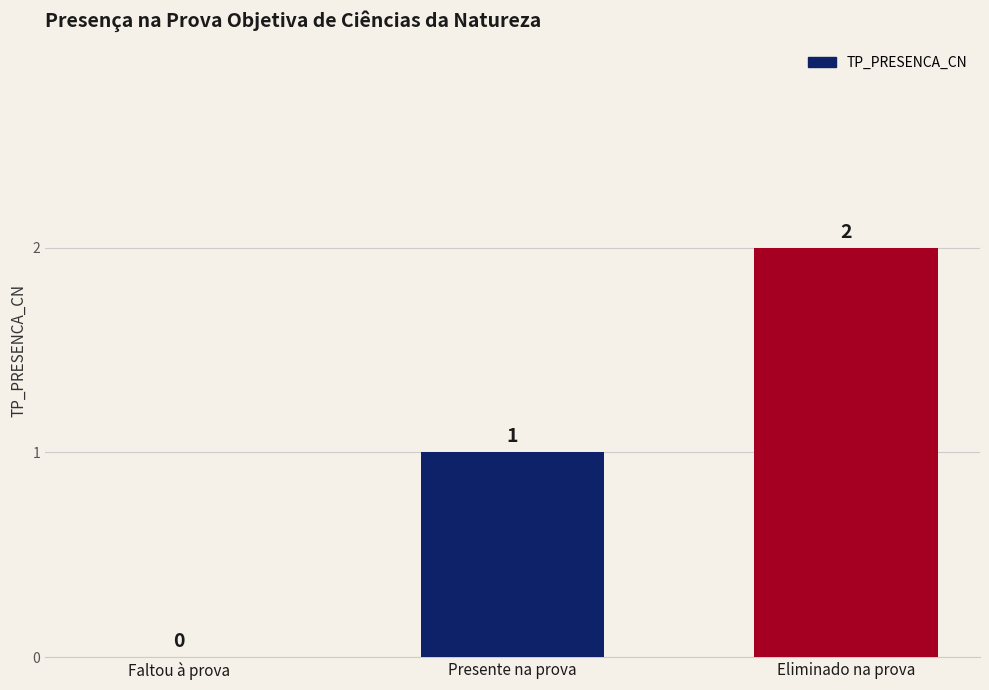

What is the sum of the values at Eliminado na prova and Presente na prova?

3